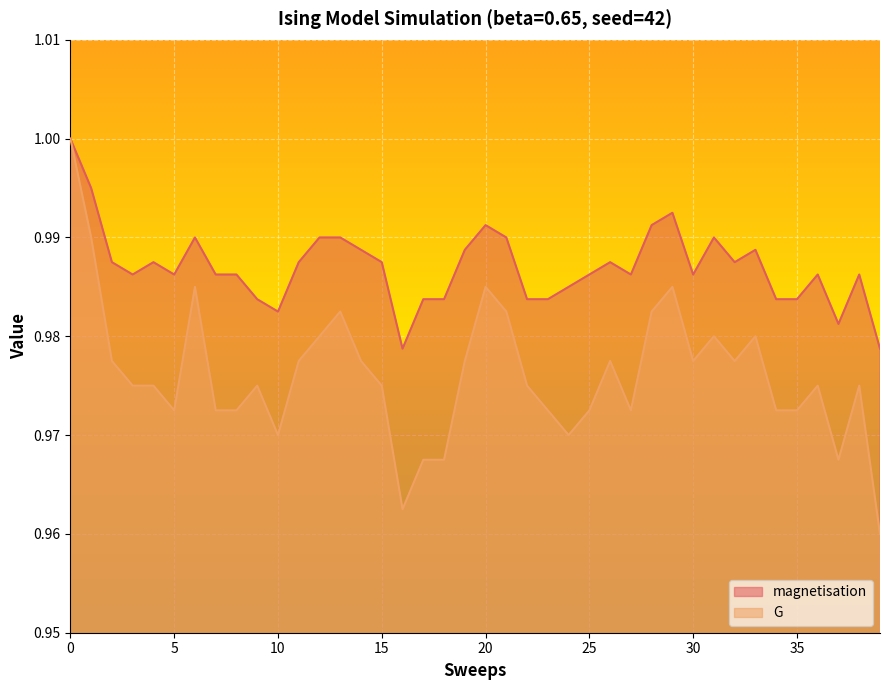

The value of G at 7 is 0.3. True or false?

False